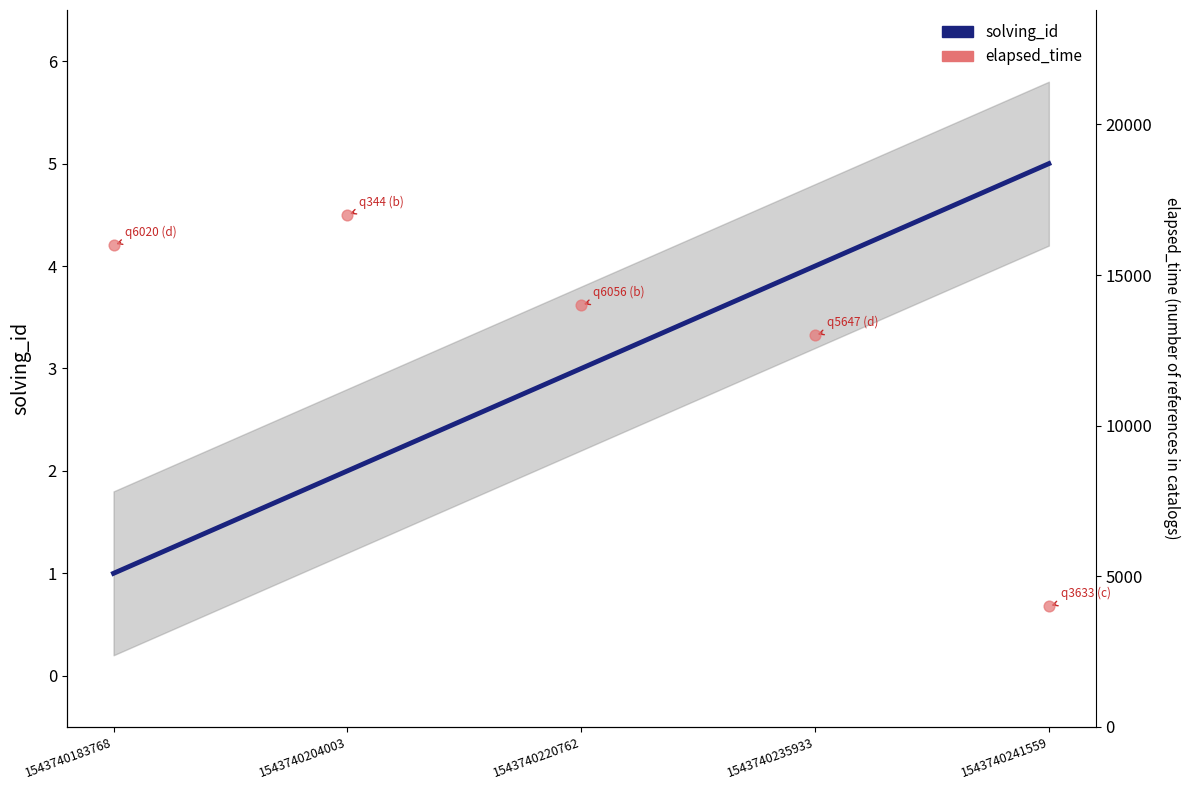

At which category is the sum across all series the highest?

1543740204003